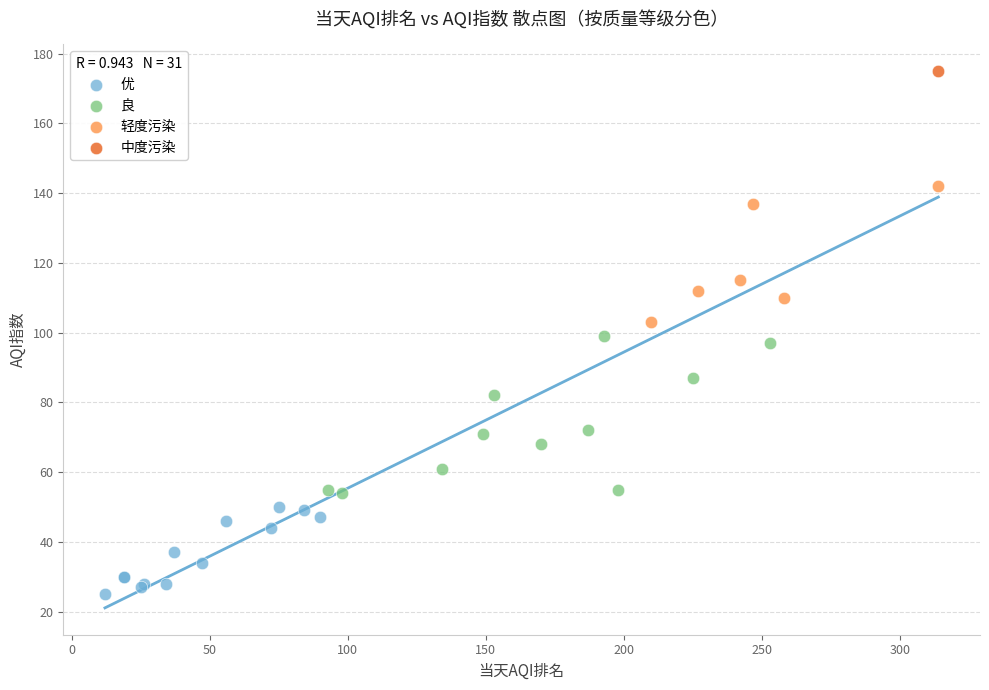

What are all the series names shown in the legend?

优, 良, 轻度污染, 中度污染